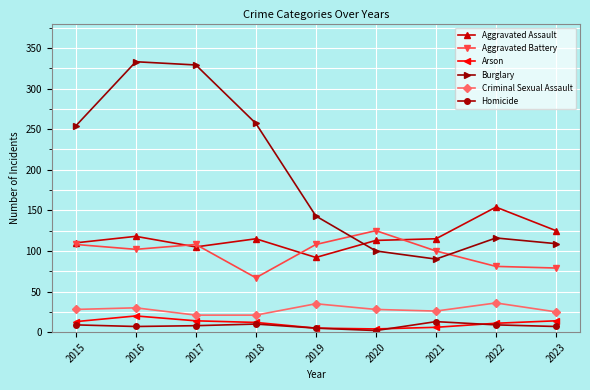

How many lines are shown in the chart?

6